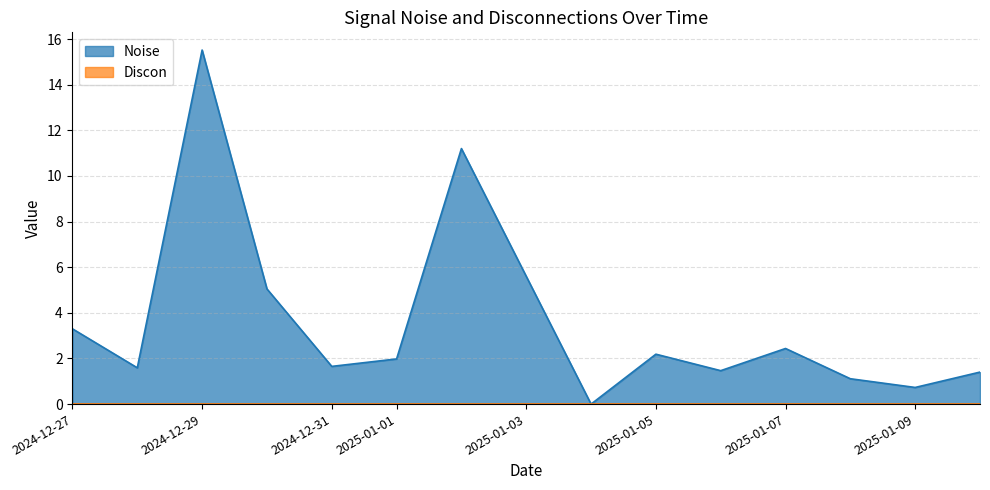

What is the difference between the highest and lowest values at 2025-01-01?

2.0